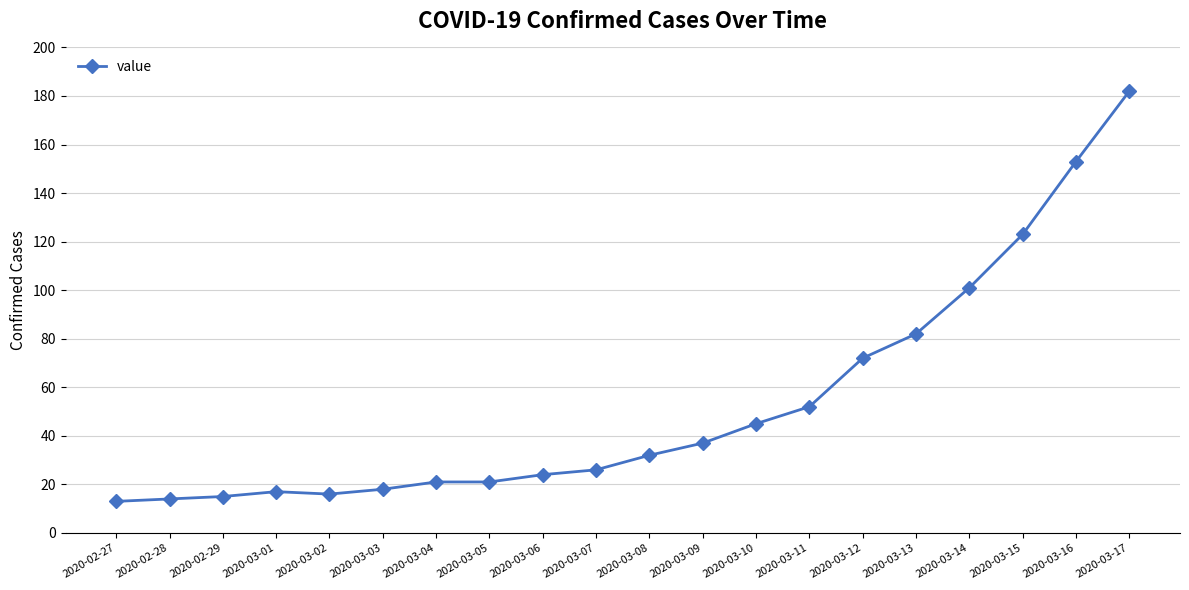

What is the approximate value at 2020-03-11, to the nearest 5?

50